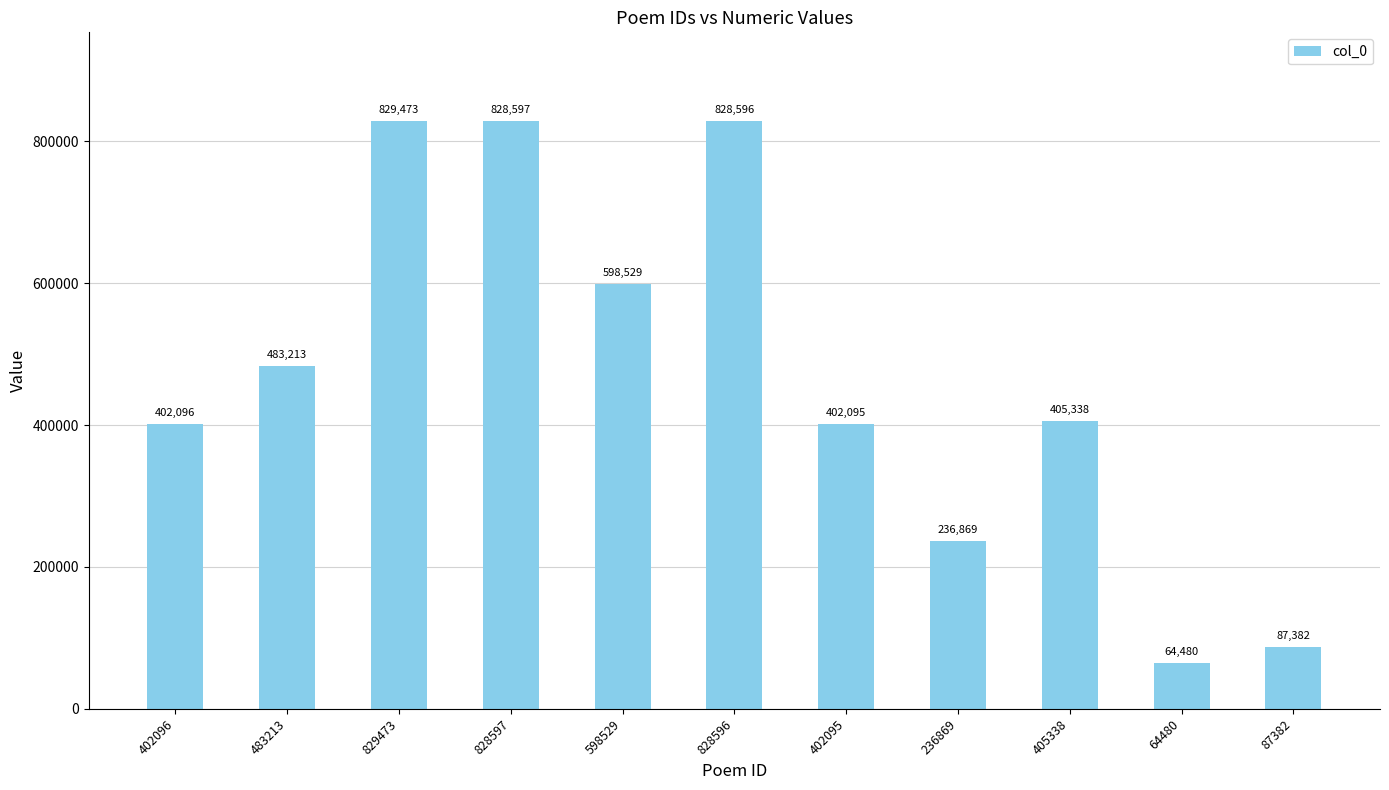

Reading left to right, extract all data points from this chart.

402096=402096	483213=483213	829473=829473	828597=828597	598529=598529	828596=828596	402095=402095	236869=236869	405338=405338	64480=64480	87382=87382